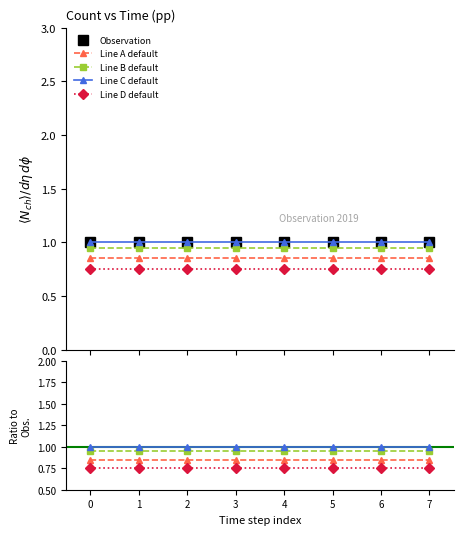

Is it true that Line D default equals 0.8 at 3?

True